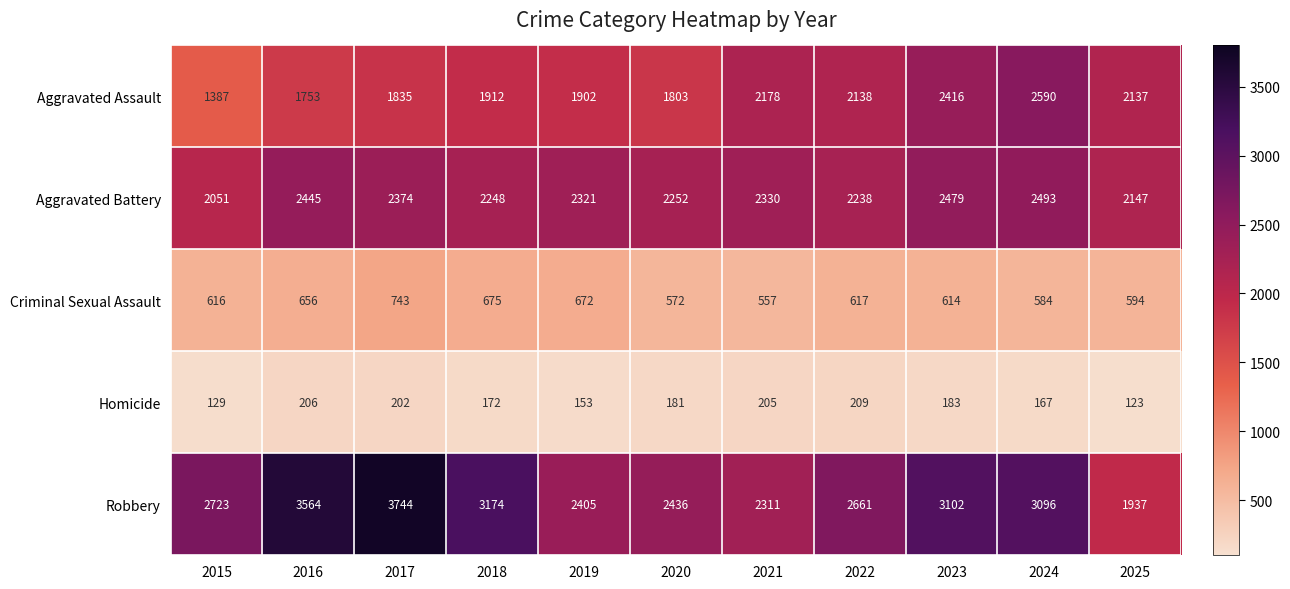

True or false: Homicide has a value of 268 at 2020.

False